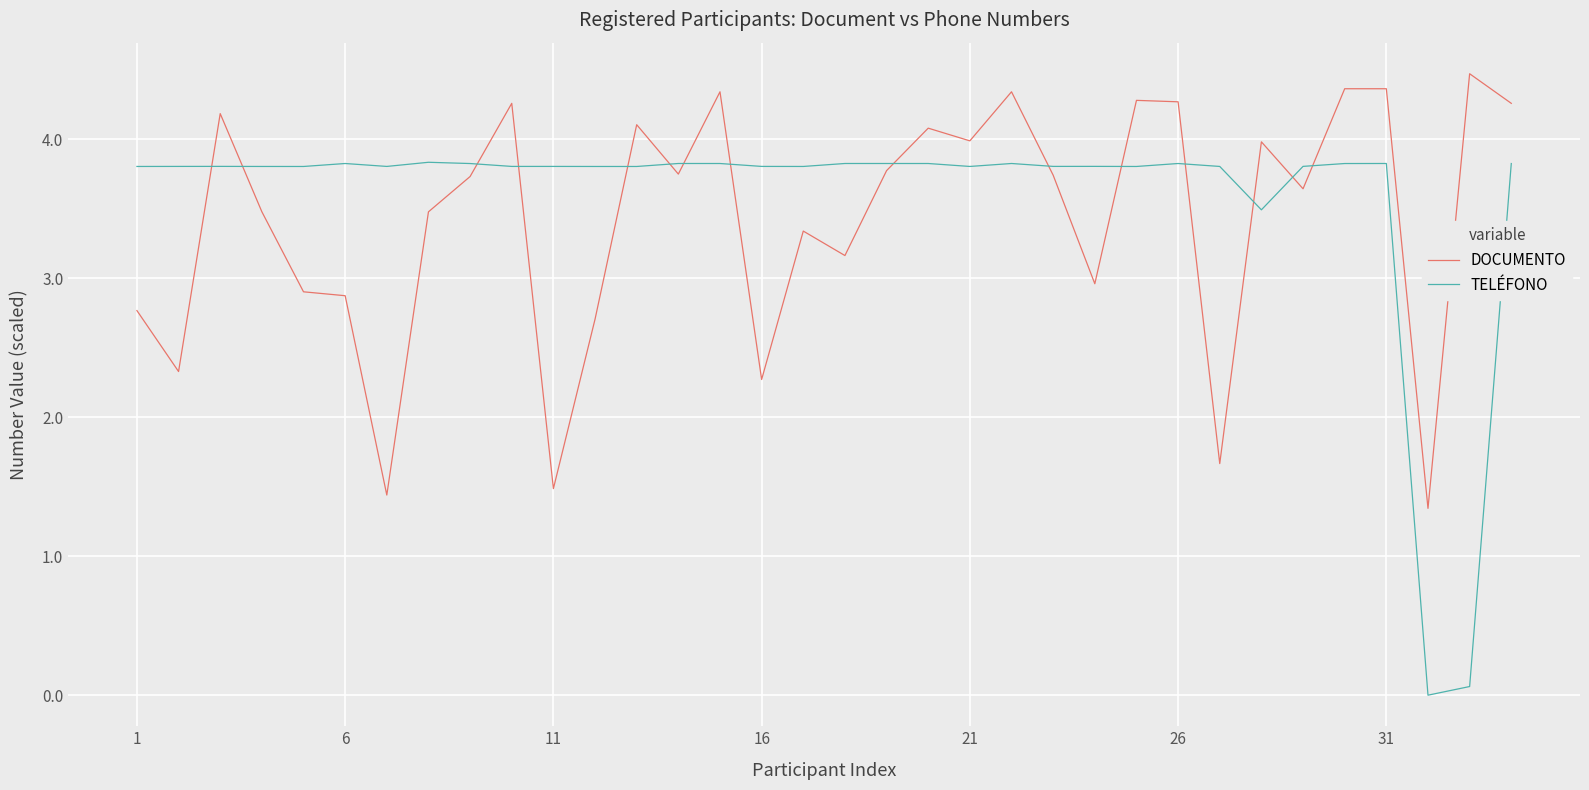

What is the difference between the maximum and minimum values in the TELÉFONO series?

3.8